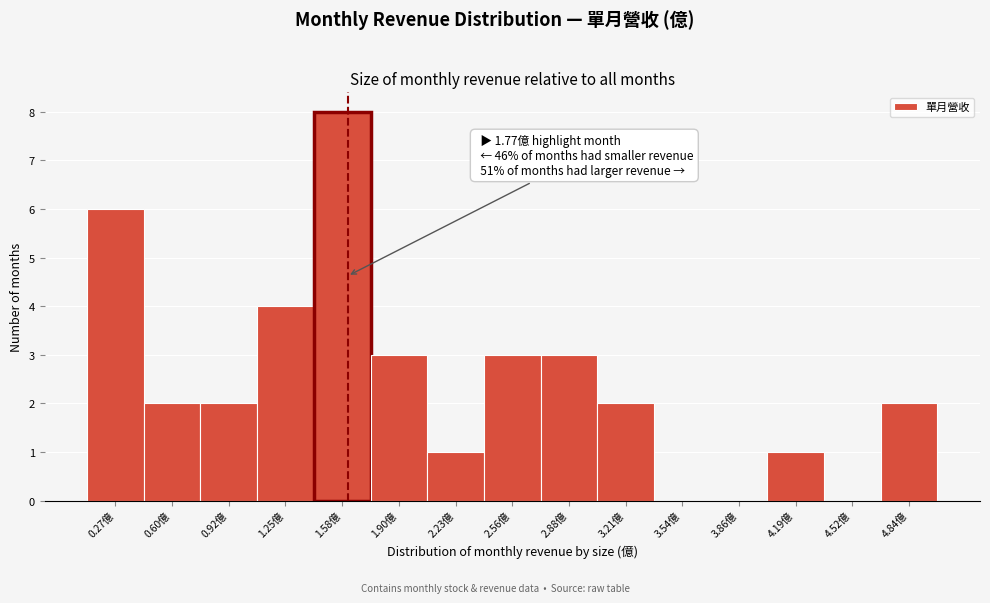

Reading right to left, what are all the values shown in this chart?

4.84億=2	4.52億=0	4.19億=1	3.86億=0	3.54億=0	3.21億=2	2.88億=3	2.56億=3	2.23億=1	1.90億=3	1.58億=8	1.25億=4	0.92億=2	0.60億=2	0.27億=6